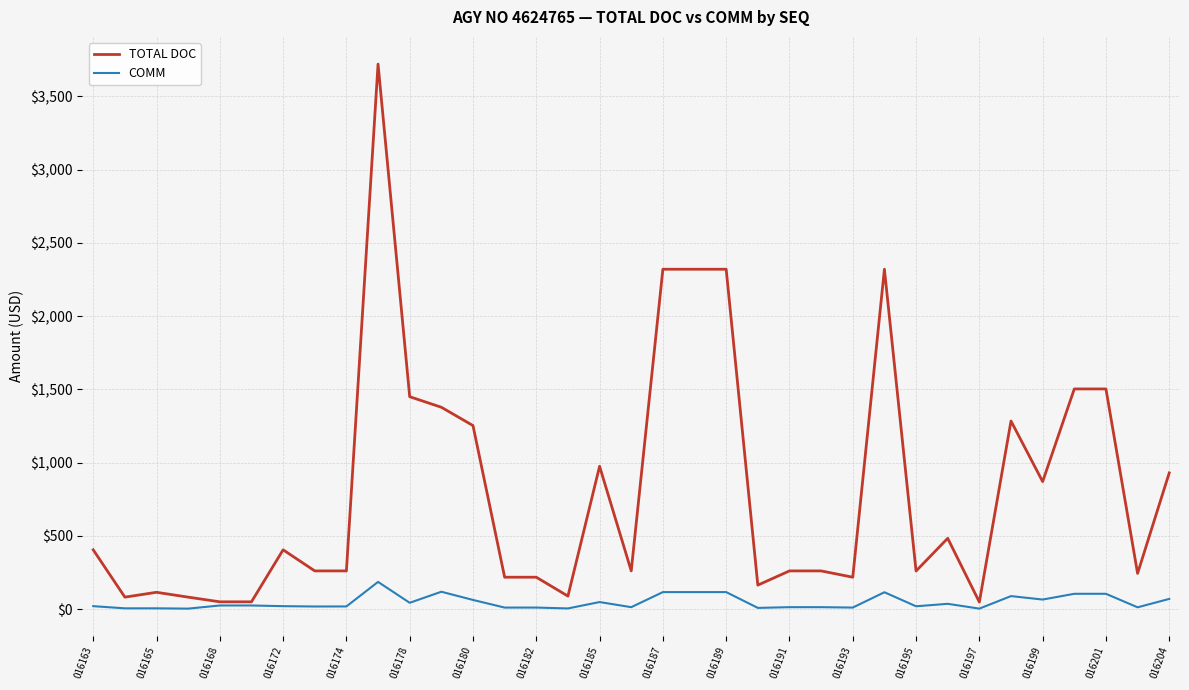

Rank the series by their average value, from highest to lowest.

TOTAL DOC, COMM